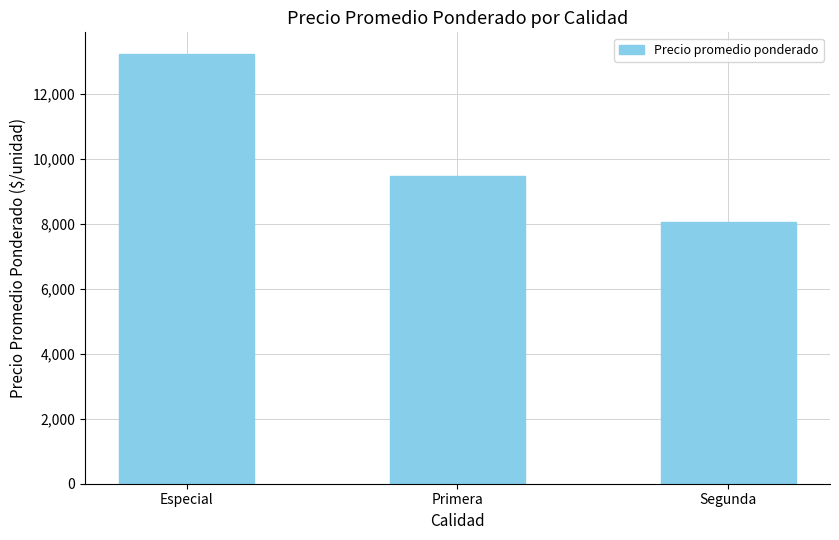

What is the change in value from Primera to Segunda?

-1423